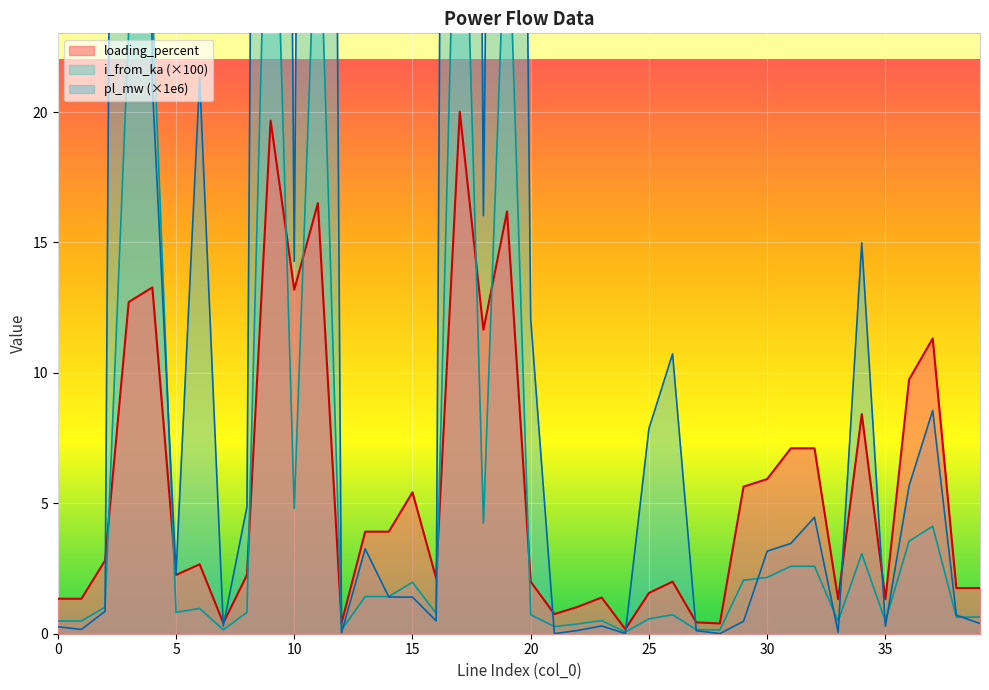

True or false: loading_percent has more than 0 points higher than both neighbors.

True